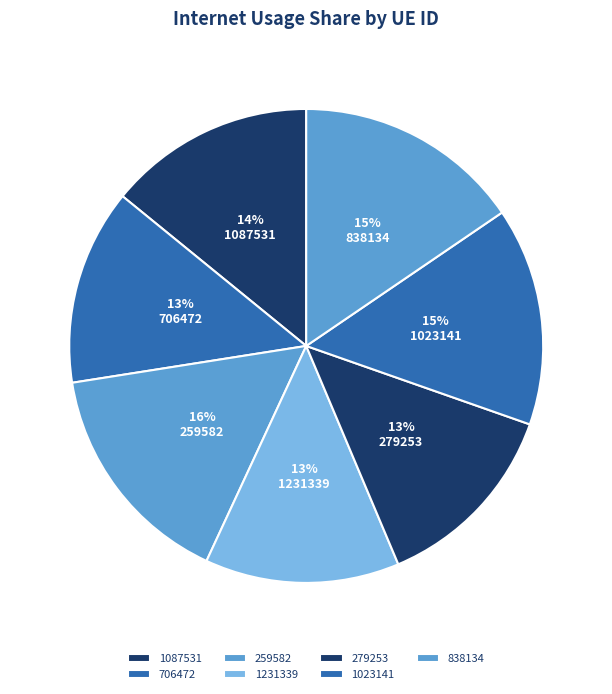

To the nearest percent, what portion does 706472 represent?

13%